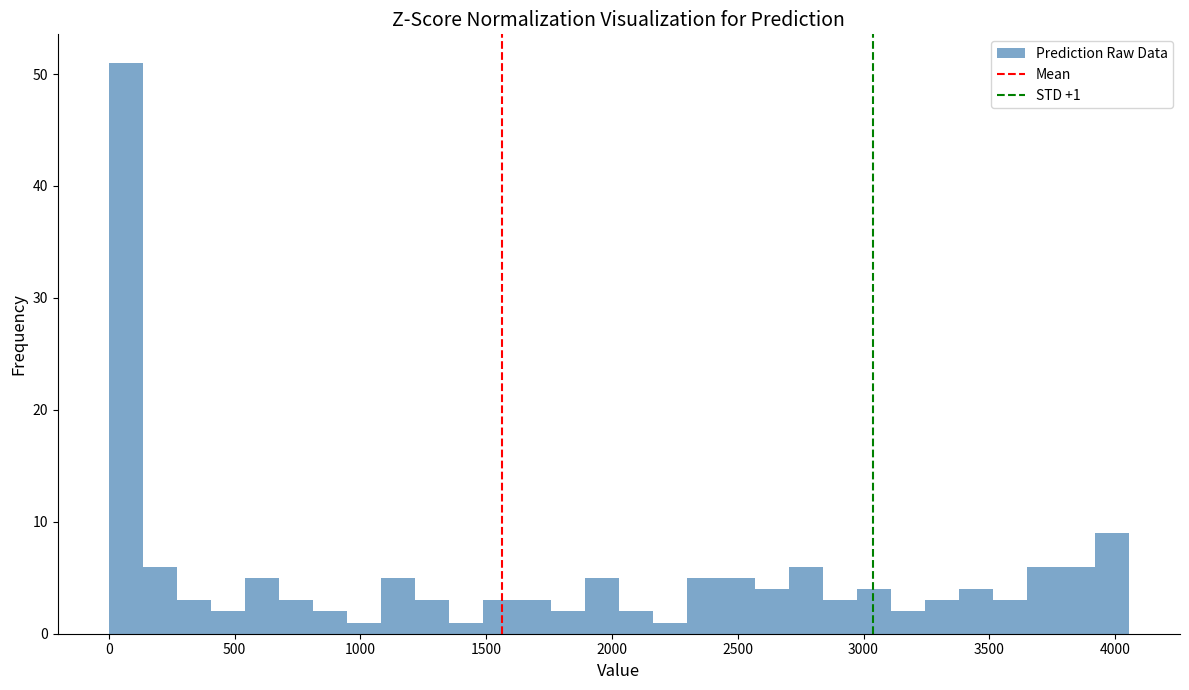

Read against the x-axis, roughly where is the centre of the tallest bar?

50